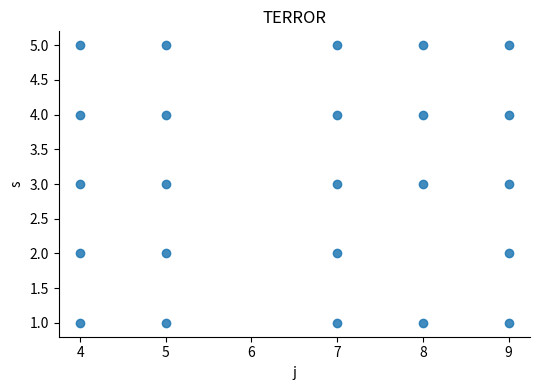

What is the range of X values (max minus min)?

5